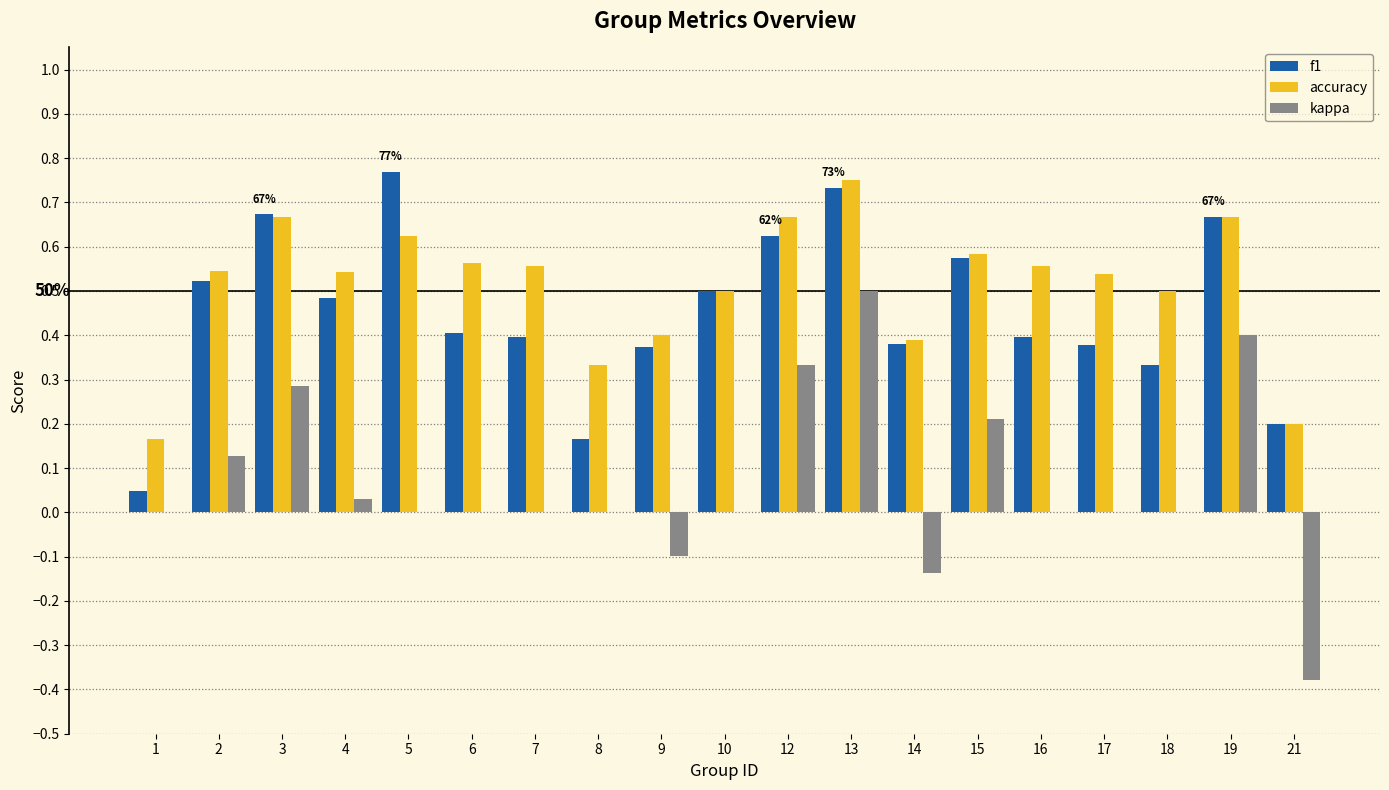

True or false: accuracy has a value of 0.4 at 14.

True